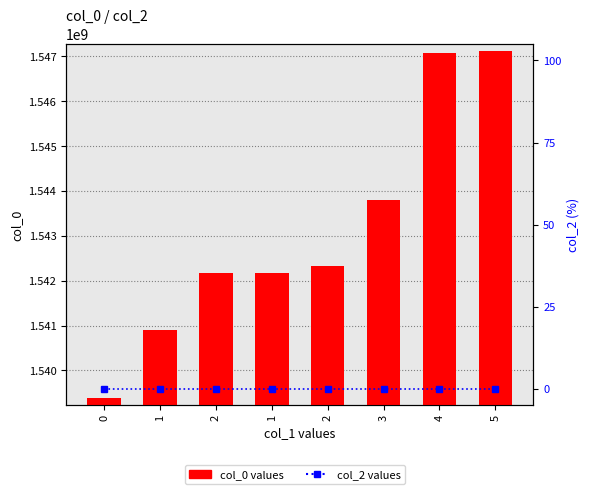

What is the value of the col_0 bar at the 2nd from the left?

1540900868